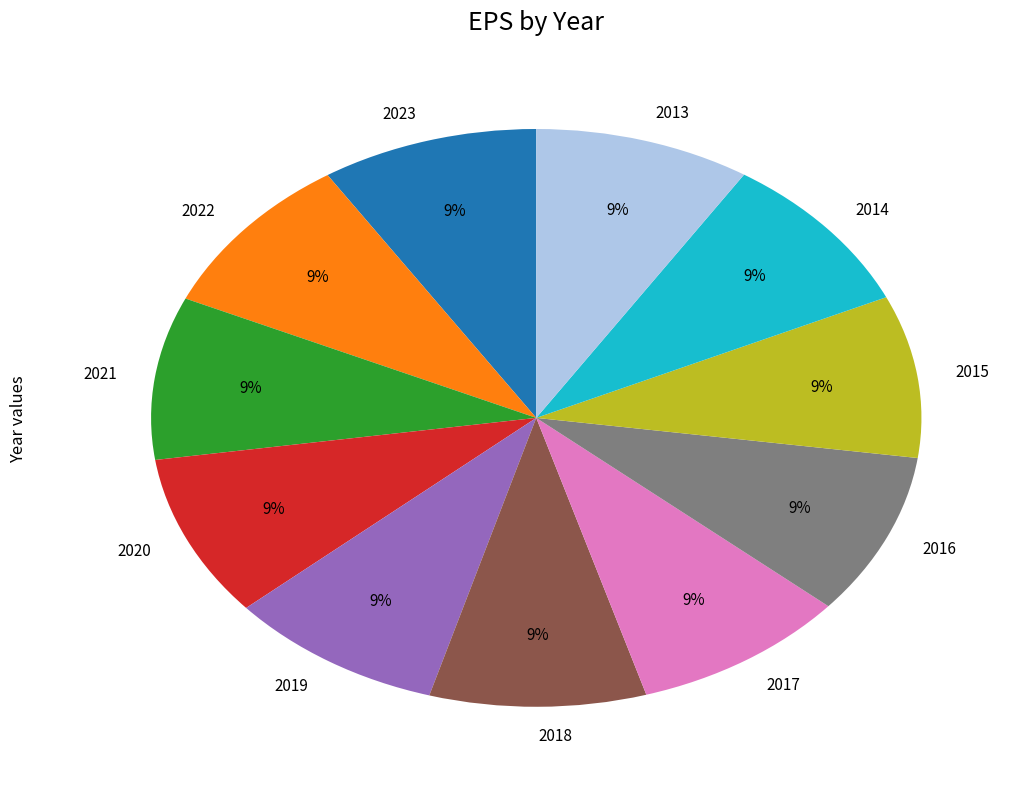

Is there a majority slice in this chart?

No